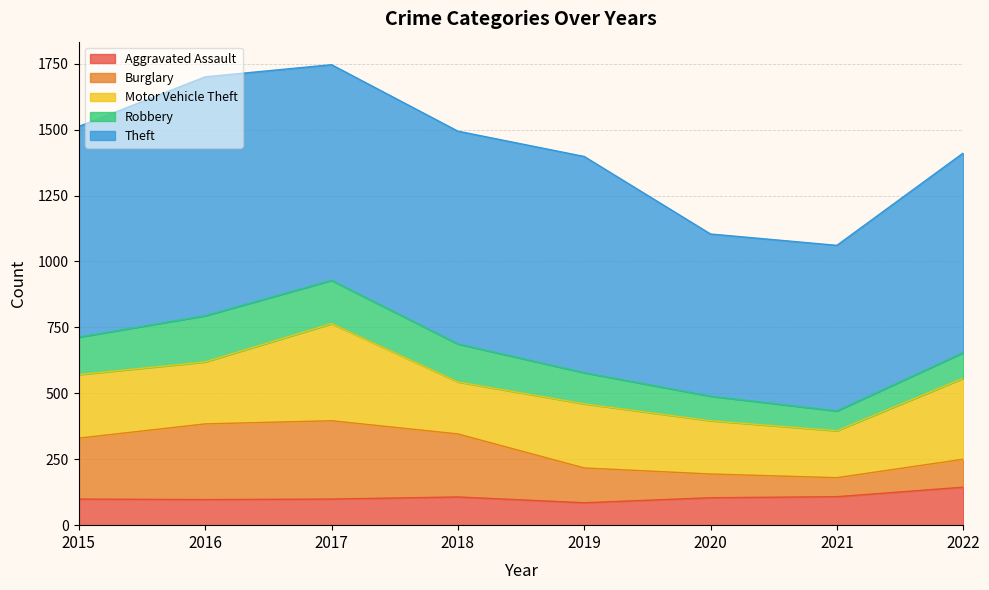

Is the value of Robbery at 2022 greater than the value of Motor Vehicle Theft at 2022?

No